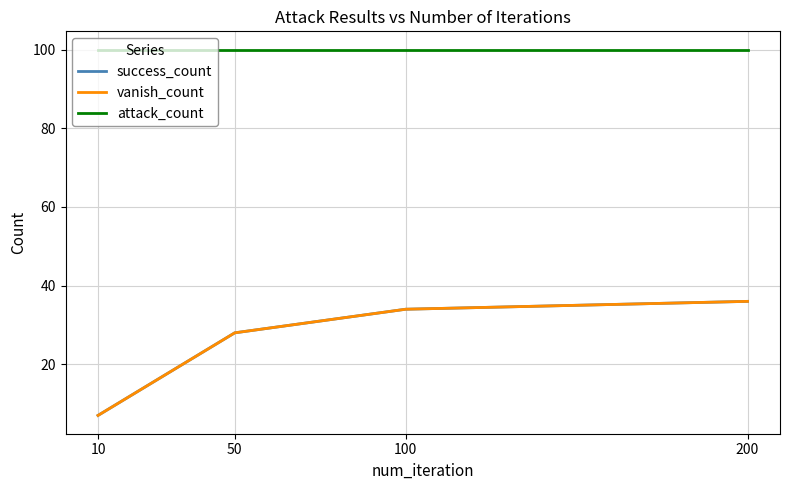

Between 200 and 50, which is larger?

200